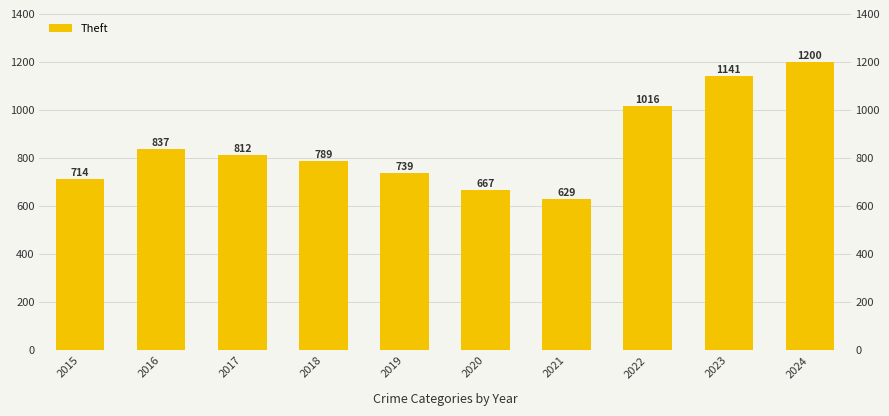

Which has a higher value, 2016 or 2020?

2016